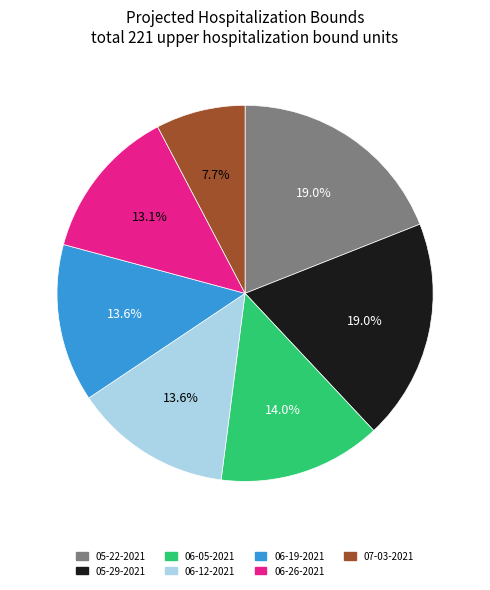

How many segments does this pie chart have?

7